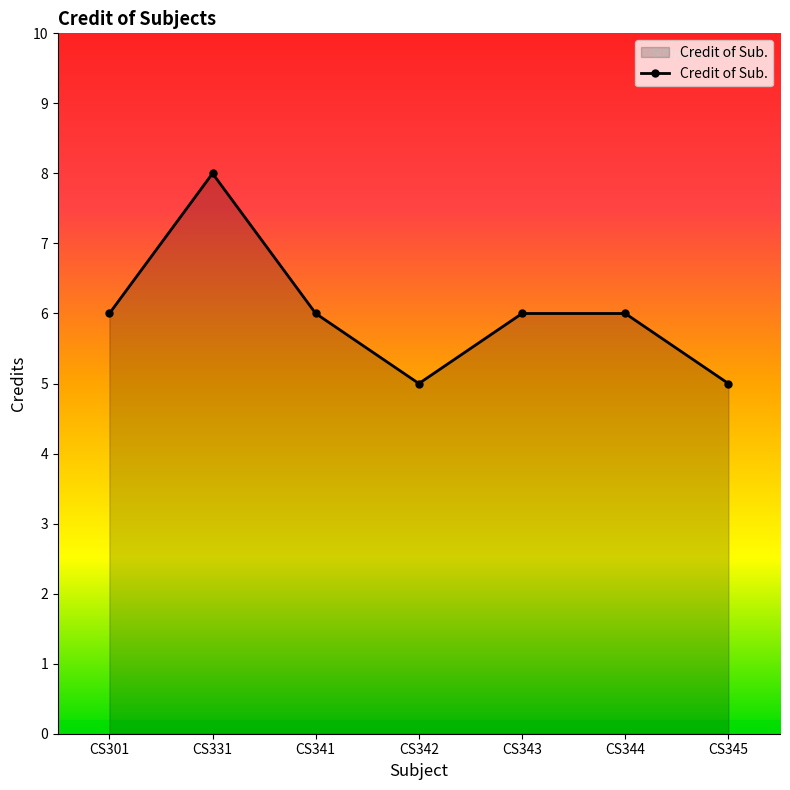

Reading left to right, list all the values displayed in this chart.

6	8	6	5	6	6	5